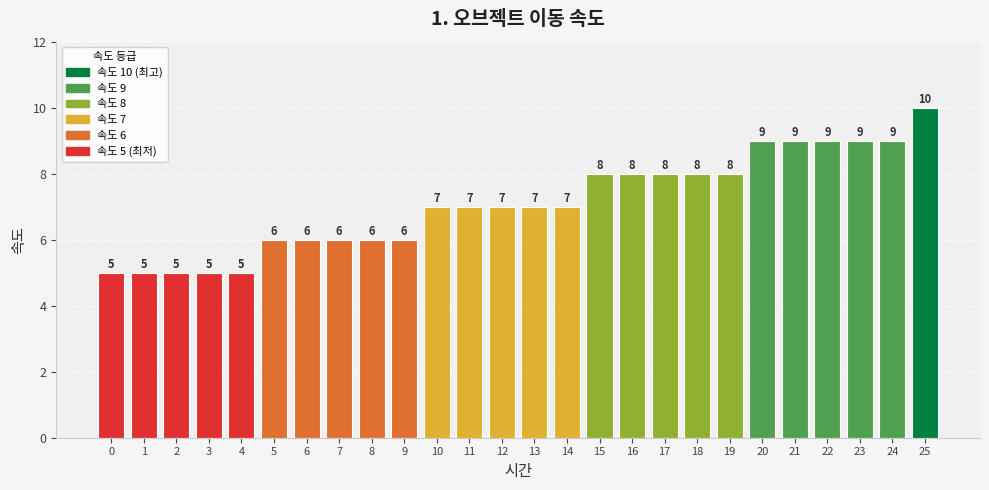

Are the bars grouped side by side (vs. stacked)?

No